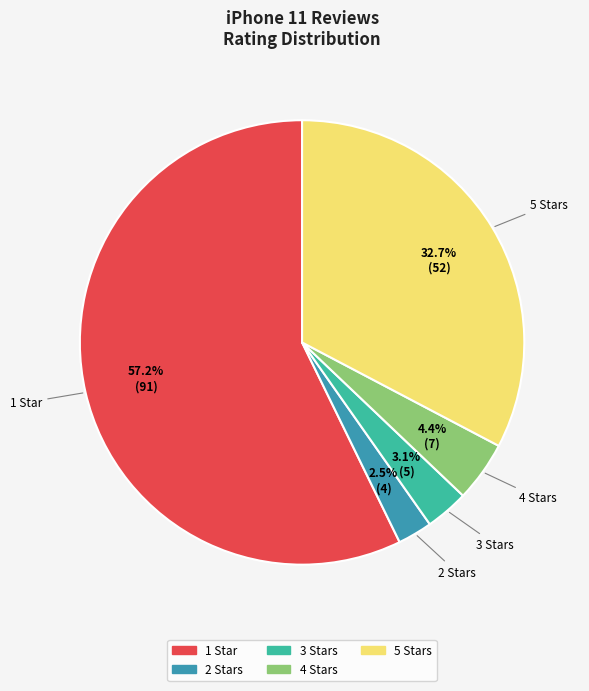

To the nearest percent, what is the difference between the 5 and 3 slice percentages?

30%